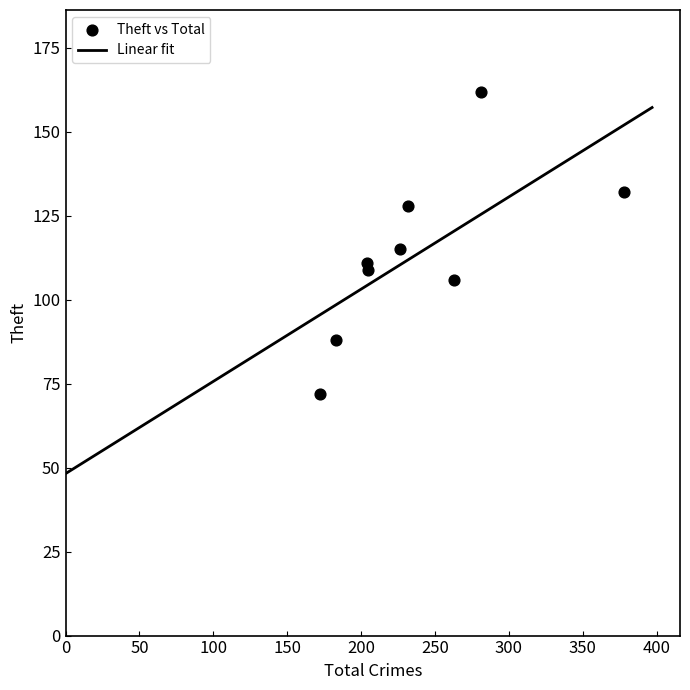

What is the range of Y values (max minus min)?

90